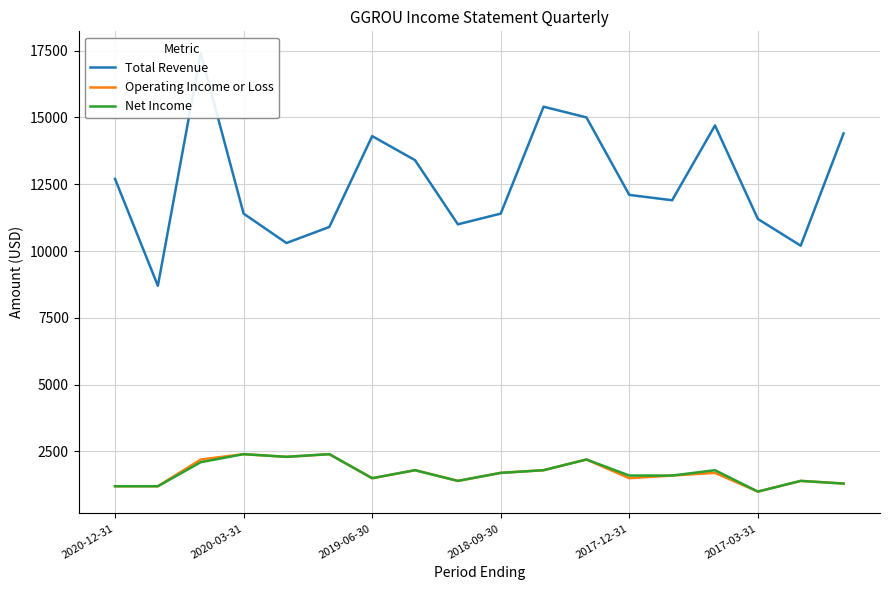

How many interior local peaks does the Net Income series have?

6